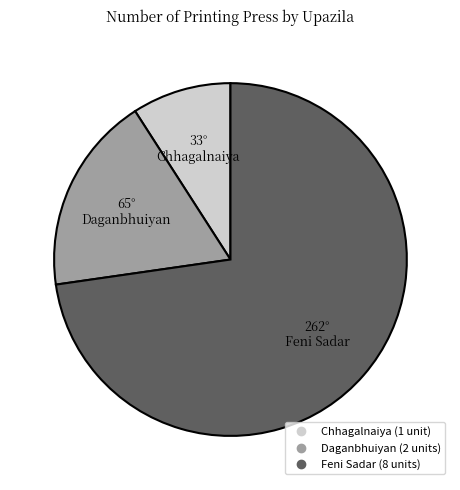

Which has a higher value, Chhagalnaiya or Daganbhuiyan?

Daganbhuiyan